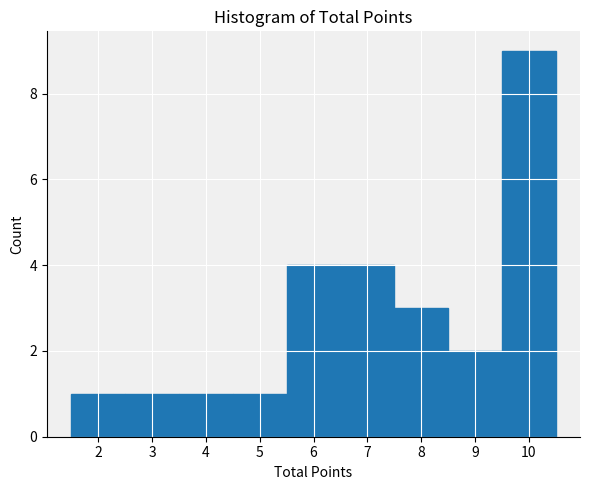

Reading left to right, list every bar in this chart as the range it spans on the x-axis followed by its height. The values are not printed on the chart, so give them approximately, as read against the axis.

1.5 to 2.5: 1
2.5 to 3.5: 1
3.5 to 4.5: 1
4.5 to 5.5: 1
5.5 to 6.5: 4
6.5 to 7.5: 4
7.5 to 8.5: 3
8.5 to 9.5: 2
9.5 to 10.5: 9